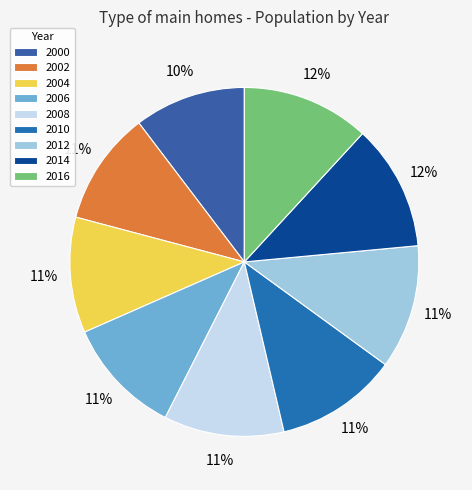

What is the change in value from 2012 to 2016?

+9.4